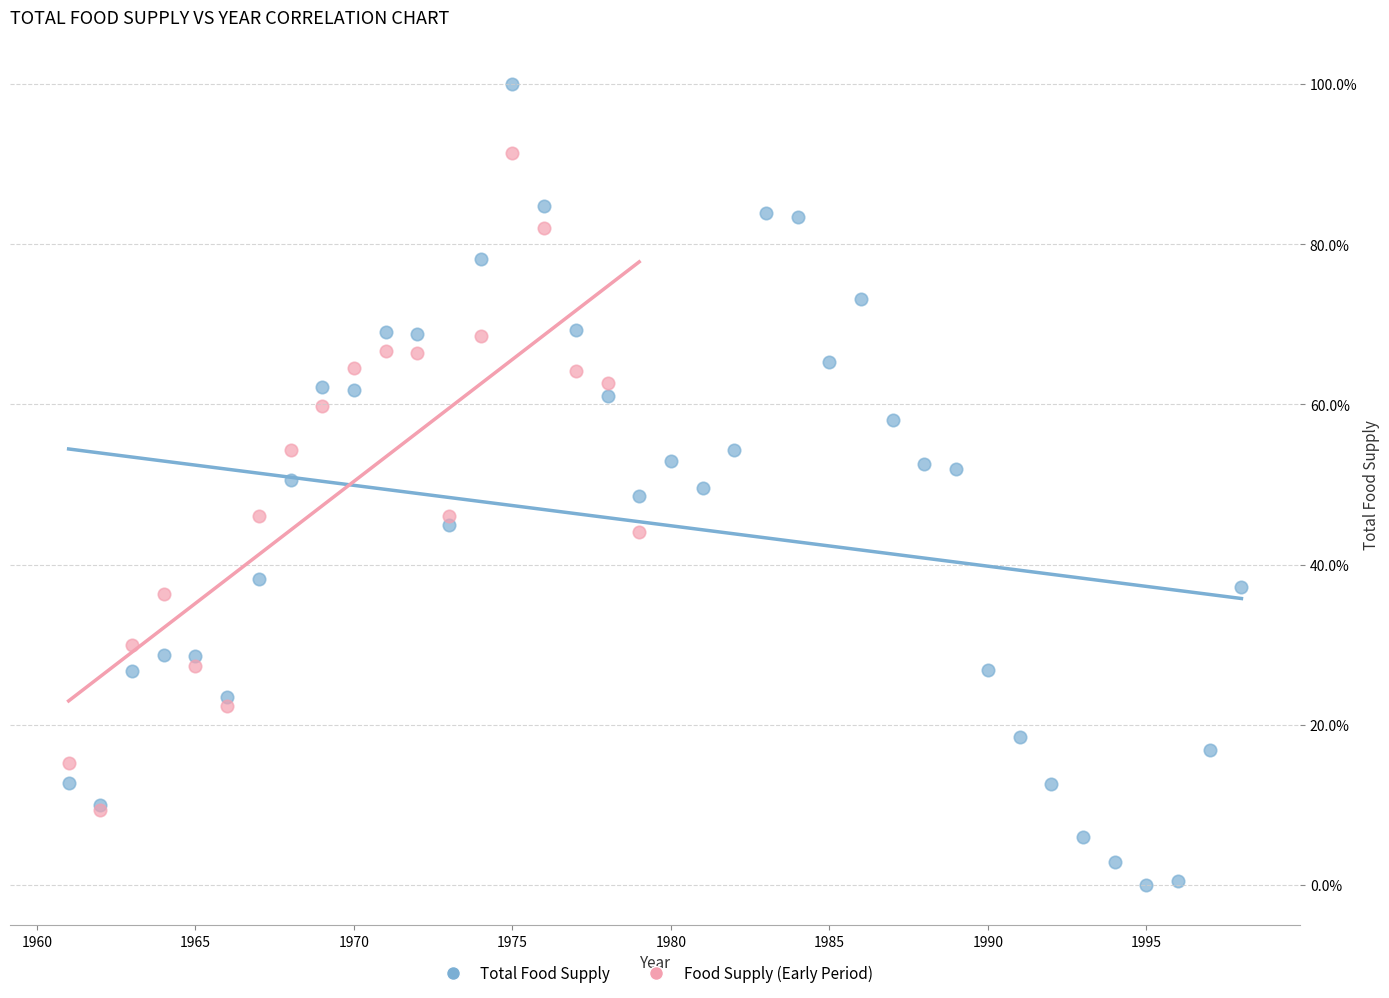

What are all the series names shown in the legend?

Total Food Supply, Food Supply (Early Period)